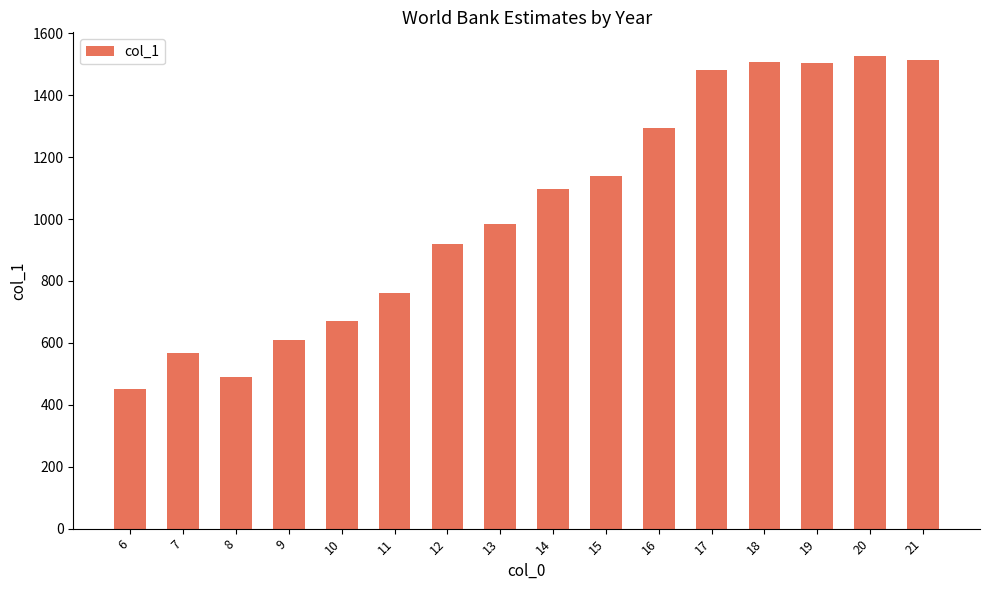

Which has a higher value, 17 or 13?

17